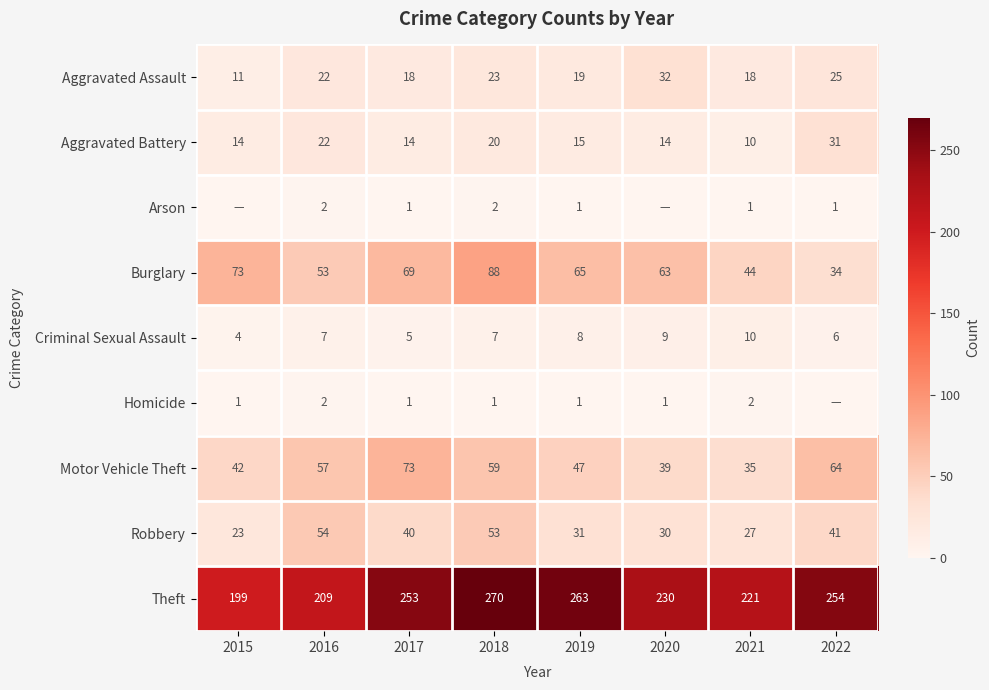

Is it true that Burglary equals 21 at 2020?

False